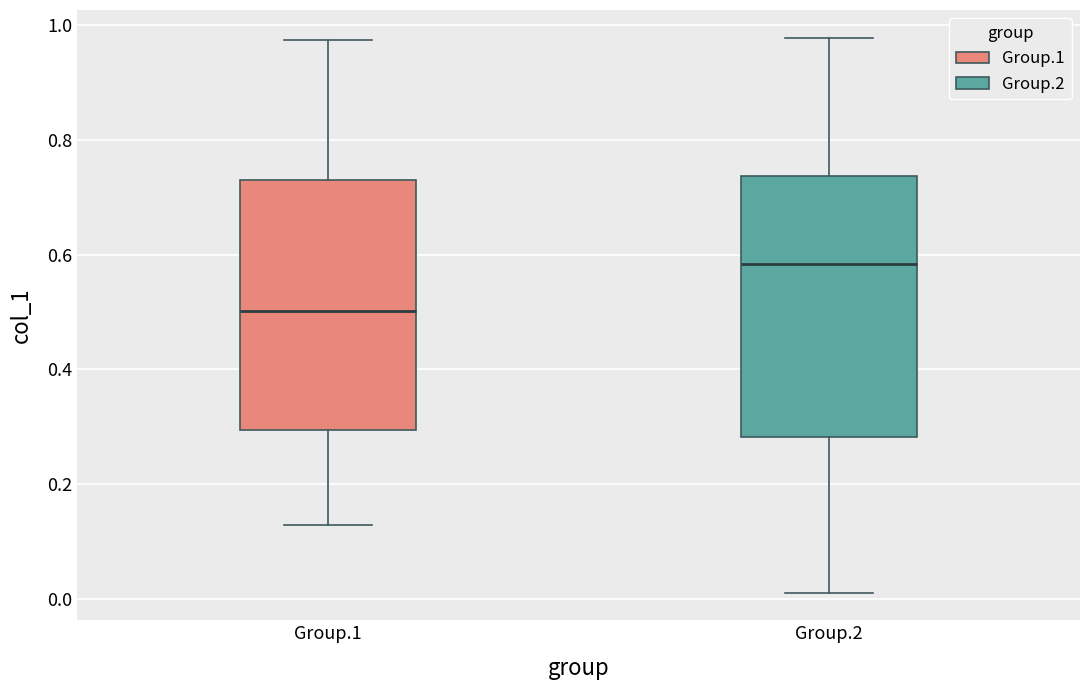

Reading left to right, read every box against the y-axis: the position of its median line, the range the box covers, and the ends of its whiskers. The values are not printed on the chart, so give them approximately, as read against the axis.

Group.1: median 0.50, box 0.30 to 0.74, whiskers 0.12 to 0.98
Group.2: median 0.58, box 0.28 to 0.74, whiskers 0.02 to 0.98